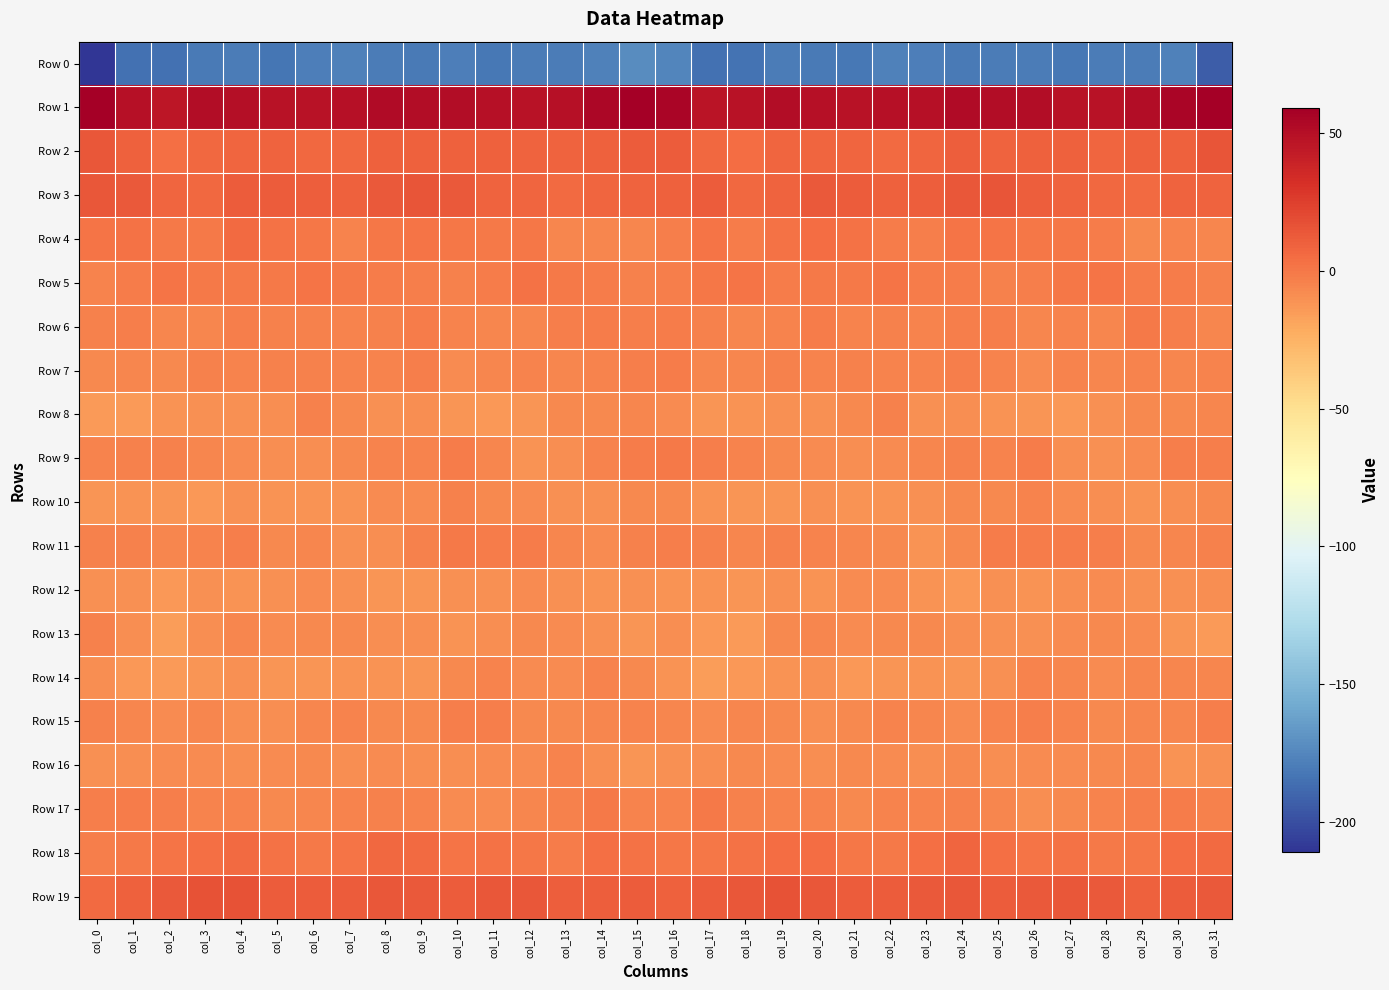

Reading left to right, what are all the values shown in this chart?

Row 0: col_0=-211.0	col_1=-185.0	col_2=-185.6	col_3=-180.7	col_4=-180.2	col_5=-182.9	col_6=-179.1	col_7=-177.6	col_8=-179.9	col_9=-180.9	col_10=-179.3	col_11=-181.9	col_12=-180.3	col_13=-179.5	col_14=-178.0	col_15=-172.8	col_16=-175.4	col_17=-184.7	col_18=-184.4	col_19=-179.6	col_20=-181.3	col_21=-182.1	col_22=-177.8	col_23=-178.6	col_24=-181.0	col_25=-179.7	col_26=-180.4	col_27=-181.5	col_28=-179.6	col_29=-179.4	col_30=-177.3	col_31=-193.3
Row 1: col_0=59.0	col_1=49.2	col_2=46.3	col_3=50.7	col_4=49.7	col_5=47.5	col_6=48.1	col_7=49.2	col_8=51.7	col_9=51.1	col_10=51.5	col_11=49.2	col_12=48.0	col_13=48.9	col_14=53.8	col_15=58.3	col_16=55.1	col_17=47.4	col_18=47.5	col_19=51.2	col_20=48.6	col_21=47.6	col_22=48.7	col_23=49.5	col_24=51.9	col_25=51.3	col_26=51.1	col_27=48.3	col_28=48.1	col_29=50.6	col_30=55.6	col_31=58.4
Row 2: col_0=13.7	col_1=9.5	col_2=4.1	col_3=6.7	col_4=8.1	col_5=8.6	col_6=6.7	col_7=6.3	col_8=10.2	col_9=9.8	col_10=9.6	col_11=10.1	col_12=8.4	col_13=9.2	col_14=9.7	col_15=12.0	col_16=12.1	col_17=7.0	col_18=4.9	col_19=7.6	col_20=8.4	col_21=8.4	col_22=5.9	col_23=7.5	col_24=10.7	col_25=9.2	col_26=10.2	col_27=9.7	col_28=8.1	col_29=9.8	col_30=10.3	col_31=15.3
Row 3: col_0=13.9	col_1=12.9	col_2=8.1	col_3=6.9	col_4=12.2	col_5=12.5	col_6=10.7	col_7=10.4	col_8=13.3	col_9=15.5	col_10=13.0	col_11=9.3	col_12=7.8	col_13=5.7	col_14=7.9	col_15=8.5	col_16=9.9	col_17=11.6	col_18=6.5	col_19=9.1	col_20=12.7	col_21=12.0	col_22=10.3	col_23=11.2	col_24=14.7	col_25=14.9	col_26=11.4	col_27=9.1	col_28=6.8	col_29=6.1	col_30=9.1	col_31=9.3
Row 4: col_0=1.8	col_1=2.8	col_2=-0.4	col_3=-0.9	col_4=5.3	col_5=3.0	col_6=0.5	col_7=-4.3	col_8=0.4	col_9=1.7	col_10=0.7	col_11=-0.3	col_12=0.4	col_13=-6.3	col_14=-6.0	col_15=-6.3	col_16=-2.4	col_17=1.8	col_18=-2.0	col_19=2.2	col_20=4.6	col_21=2.5	col_22=-2.0	col_23=-3.0	col_24=1.5	col_25=1.4	col_26=0.0	col_27=0.6	col_28=-1.7	col_29=-7.1	col_30=-5.2	col_31=-6.1
Row 5: col_0=-5.1	col_1=-1.2	col_2=2.0	col_3=-0.6	col_4=-0.9	col_5=-0.8	col_6=1.7	col_7=-0.4	col_8=-1.1	col_9=-2.7	col_10=-3.4	col_11=-1.5	col_12=2.1	col_13=-0.2	col_14=-1.9	col_15=-3.2	col_16=-3.1	col_17=0.4	col_18=1.6	col_19=-1.4	col_20=-0.6	col_21=-0.0	col_22=1.8	col_23=-1.4	col_24=-1.6	col_25=-3.2	col_26=-3.1	col_27=0.5	col_28=2.0	col_29=-1.6	col_30=-1.8	col_31=-3.2
Row 6: col_0=-3.8	col_1=-2.9	col_2=-5.4	col_3=-5.7	col_4=-2.3	col_5=-3.9	col_6=-3.7	col_7=-4.6	col_8=-3.3	col_9=-1.8	col_10=-5.2	col_11=-5.4	col_12=-5.8	col_13=-2.5	col_14=-1.5	col_15=-2.9	col_16=-1.6	col_17=-3.4	col_18=-5.8	col_19=-4.9	col_20=-1.8	col_21=-4.6	col_22=-3.3	col_23=-5.0	col_24=-2.3	col_25=-3.0	col_26=-6.0	col_27=-5.0	col_28=-5.4	col_29=-1.0	col_30=-3.1	col_31=-5.4
Row 7: col_0=-6.9	col_1=-6.0	col_2=-6.6	col_3=-4.2	col_4=-4.7	col_5=-4.2	col_6=-4.1	col_7=-5.1	col_8=-4.4	col_9=-3.2	col_10=-7.5	col_11=-6.0	col_12=-4.9	col_13=-5.4	col_14=-5.1	col_15=-2.5	col_16=-1.7	col_17=-6.2	col_18=-5.7	col_19=-3.7	col_20=-5.2	col_21=-3.7	col_22=-4.7	col_23=-5.0	col_24=-3.2	col_25=-4.9	col_26=-7.9	col_27=-4.6	col_28=-5.4	col_29=-5.2	col_30=-5.3	col_31=-4.8
Row 8: col_0=-14.3	col_1=-13.9	col_2=-11.2	col_3=-10.6	col_4=-10.5	col_5=-9.2	col_6=-3.9	col_7=-7.1	col_8=-10.2	col_9=-9.1	col_10=-11.8	col_11=-12.9	col_12=-11.9	col_13=-7.3	col_14=-6.4	col_15=-5.6	col_16=-8.1	col_17=-12.7	col_18=-10.6	col_19=-10.5	col_20=-10.5	col_21=-7.3	col_22=-3.4	col_23=-9.5	col_24=-8.9	col_25=-10.8	col_26=-11.7	col_27=-13.1	col_28=-10.3	col_29=-6.7	col_30=-6.6	col_31=-6.2
Row 9: col_0=-5.3	col_1=-3.7	col_2=-4.2	col_3=-5.9	col_4=-7.5	col_5=-8.5	col_6=-8.6	col_7=-6.8	col_8=-4.4	col_9=-4.8	col_10=-2.0	col_11=-6.0	col_12=-10.9	col_13=-8.5	col_14=-4.3	col_15=-1.2	col_16=-0.7	col_17=-2.7	col_18=-5.2	col_19=-6.6	col_20=-7.6	col_21=-8.9	col_22=-7.5	col_23=-6.4	col_24=-4.2	col_25=-4.5	col_26=-1.5	col_27=-9.1	col_28=-10.5	col_29=-7.5	col_30=-3.1	col_31=-2.8
Row 10: col_0=-11.7	col_1=-11.3	col_2=-12.0	col_3=-13.0	col_4=-10.5	col_5=-11.0	col_6=-11.2	col_7=-10.8	col_8=-7.4	col_9=-7.5	col_10=-4.1	col_11=-7.2	col_12=-8.3	col_13=-10.4	col_14=-9.9	col_15=-6.7	col_16=-7.4	col_17=-10.7	col_18=-12.7	col_19=-12.4	col_20=-10.0	col_21=-11.6	col_22=-10.8	col_23=-10.2	col_24=-7.1	col_25=-6.5	col_26=-4.4	col_27=-8.2	col_28=-9.0	col_29=-10.9	col_30=-8.8	col_31=-7.2
Row 11: col_0=-3.3	col_1=-3.4	col_2=-5.7	col_3=-4.9	col_4=-2.9	col_5=-6.4	col_6=-5.7	col_7=-10.6	col_8=-8.8	col_9=-3.3	col_10=-0.7	col_11=-1.9	col_12=-1.4	col_13=-6.0	col_14=-7.5	col_15=-3.6	col_16=-2.6	col_17=-4.0	col_18=-5.8	col_19=-3.6	col_20=-4.3	col_21=-6.3	col_22=-7.1	col_23=-11.3	col_24=-6.7	col_25=-1.4	col_26=-1.4	col_27=-1.6	col_28=-2.7	col_29=-7.4	col_30=-6.3	col_31=-3.7
Row 12: col_0=-10.5	col_1=-10.1	col_2=-13.2	col_3=-10.1	col_4=-10.7	col_5=-9.9	col_6=-7.6	col_7=-10.1	col_8=-12.6	col_9=-11.8	col_10=-9.7	col_11=-10.3	col_12=-7.5	col_13=-9.6	col_14=-10.7	col_15=-10.5	col_16=-11.6	col_17=-11.6	col_18=-12.6	col_19=-9.7	col_20=-11.3	col_21=-8.4	col_22=-8.2	col_23=-11.3	col_24=-12.9	col_25=-10.0	col_26=-10.9	col_27=-9.0	col_28=-7.9	col_29=-10.5	col_30=-10.2	col_31=-9.5
Row 13: col_0=-4.0	col_1=-9.5	col_2=-15.9	col_3=-9.3	col_4=-5.7	col_5=-7.5	col_6=-7.1	col_7=-6.7	col_8=-8.6	col_9=-9.5	col_10=-10.7	col_11=-8.5	col_12=-6.6	col_13=-7.6	col_14=-10.3	col_15=-12.2	col_16=-9.1	col_17=-13.2	col_18=-14.8	col_19=-6.7	col_20=-6.2	col_21=-7.6	col_22=-6.8	col_23=-7.4	col_24=-9.1	col_25=-9.6	col_26=-10.5	col_27=-7.7	col_28=-6.5	col_29=-8.2	col_30=-12.0	col_31=-13.8
Row 14: col_0=-9.0	col_1=-12.7	col_2=-14.8	col_3=-11.7	col_4=-10.4	col_5=-12.3	col_6=-12.2	col_7=-10.9	col_8=-11.4	col_9=-11.9	col_10=-6.7	col_11=-4.4	col_12=-8.0	col_13=-7.5	col_14=-4.7	col_15=-7.4	col_16=-11.5	col_17=-15.0	col_18=-13.2	col_19=-11.1	col_20=-10.6	col_21=-12.7	col_22=-11.8	col_23=-10.7	col_24=-12.6	col_25=-9.9	col_26=-4.9	col_27=-5.6	col_28=-8.4	col_29=-5.9	col_30=-5.4	col_31=-5.9
Row 15: col_0=-3.8	col_1=-6.2	col_2=-7.9	col_3=-6.1	col_4=-9.0	col_5=-8.8	col_6=-5.6	col_7=-4.9	col_8=-6.9	col_9=-6.7	col_10=-3.1	col_11=-3.0	col_12=-7.1	col_13=-6.4	col_14=-6.1	col_15=-5.0	col_16=-5.5	col_17=-8.0	col_18=-5.9	col_19=-7.2	col_20=-9.5	col_21=-7.4	col_22=-5.1	col_23=-5.5	col_24=-7.5	col_25=-5.3	col_26=-2.2	col_27=-4.6	col_28=-7.4	col_29=-6.2	col_30=-5.5	col_31=-2.5
Row 16: col_0=-10.0	col_1=-9.4	col_2=-8.0	col_3=-7.6	col_4=-8.6	col_5=-8.1	col_6=-7.1	col_7=-9.2	col_8=-7.7	col_9=-8.7	col_10=-9.3	col_11=-7.4	col_12=-8.5	col_13=-4.6	col_14=-9.4	col_15=-12.0	col_16=-10.3	col_17=-9.1	col_18=-7.4	col_19=-8.2	col_20=-8.5	col_21=-7.4	col_22=-7.8	col_23=-9.3	col_24=-7.3	col_25=-9.5	col_26=-8.2	col_27=-7.9	col_28=-7.1	col_29=-5.6	col_30=-10.8	col_31=-9.8
Row 17: col_0=-2.9	col_1=-1.6	col_2=-2.3	col_3=-4.6	col_4=-4.6	col_5=-6.9	col_6=-5.6	col_7=-4.4	col_8=-4.2	col_9=-4.3	col_10=-7.7	col_11=-8.2	col_12=-5.7	col_13=-3.4	col_14=-0.9	col_15=-4.4	col_16=-4.3	col_17=-1.0	col_18=-4.0	col_19=-4.5	col_20=-5.0	col_21=-7.2	col_22=-4.8	col_23=-4.5	col_24=-3.6	col_25=-5.4	col_26=-8.8	col_27=-6.8	col_28=-5.3	col_29=-2.3	col_30=-1.2	col_31=-3.9
Row 18: col_0=-2.9	col_1=-0.8	col_2=1.1	col_3=3.6	col_4=5.6	col_5=2.3	col_6=-0.4	col_7=1.1	col_8=6.7	col_9=5.7	col_10=1.7	col_11=2.4	col_12=1.0	col_13=-1.1	col_14=3.7	col_15=2.3	col_16=0.1	col_17=0.0	col_18=2.3	col_19=4.5	col_20=5.1	col_21=0.7	col_22=-0.7	col_23=3.4	col_24=7.5	col_25=3.6	col_26=1.5	col_27=2.4	col_28=-0.4	col_29=0.1	col_30=4.7	col_31=6.3
Row 19: col_0=5.9	col_1=10.2	col_2=13.3	col_3=16.0	col_4=15.9	col_5=12.1	col_6=11.9	col_7=12.3	col_8=13.9	col_9=13.4	col_10=12.3	col_11=14.7	col_12=14.3	col_13=11.1	col_14=10.7	col_15=11.6	col_16=9.5	col_17=12.1	col_18=14.3	col_19=16.7	col_20=13.7	col_21=12.2	col_22=11.8	col_23=12.9	col_24=14.3	col_25=12.2	col_26=13.3	col_27=14.5	col_28=13.6	col_29=9.8	col_30=12.1	col_31=13.7